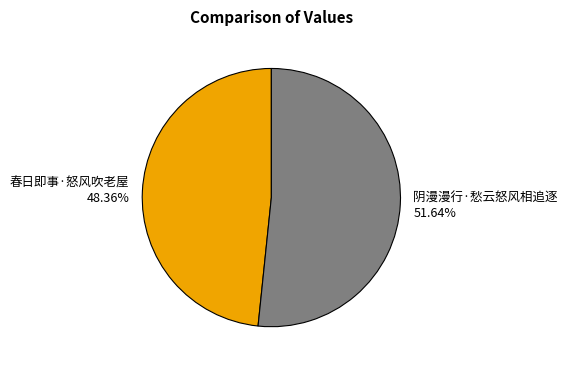

What percentage is NOT represented by 春日即事·怒风吹老屋?

51.6%